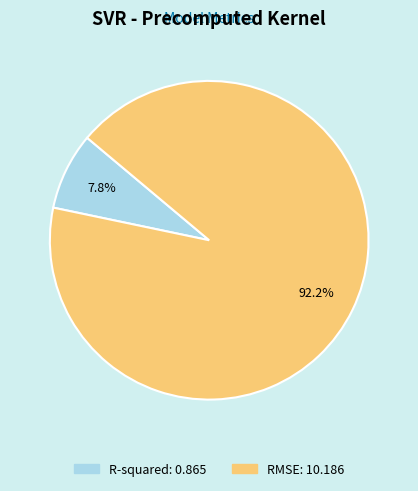

Which slice is the smallest?

R-squared